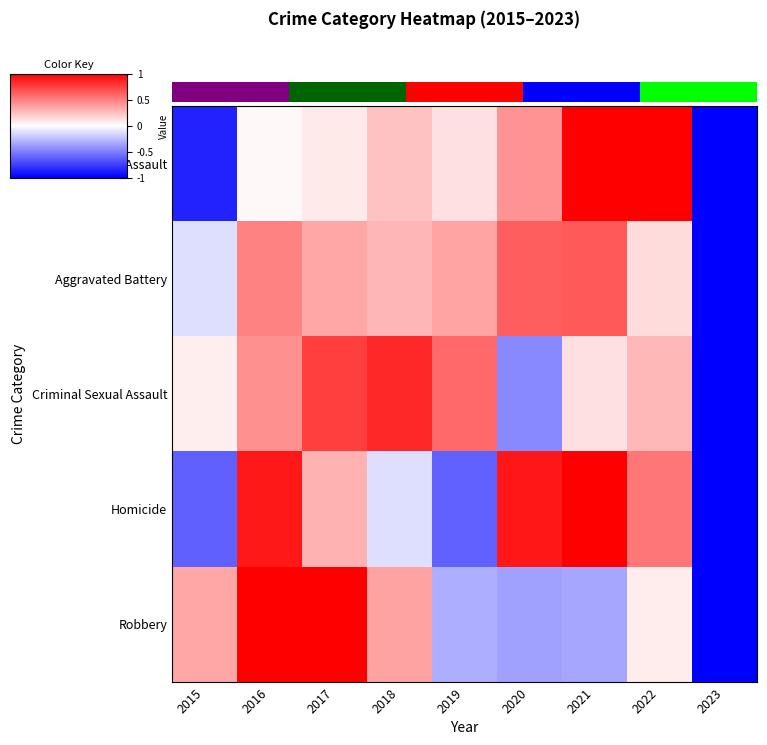

Rank the series by their maximum value, from highest to lowest.

Aggravated Assault, Robbery, Homicide, Criminal Sexual Assault, Aggravated Battery